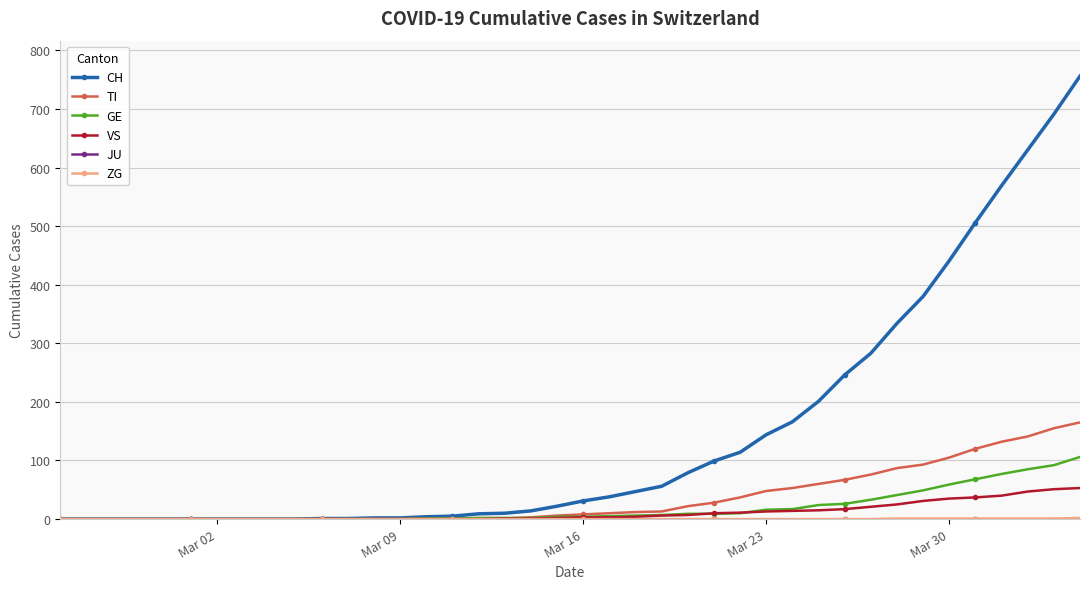

Which series has the largest range (max minus min)?

CH